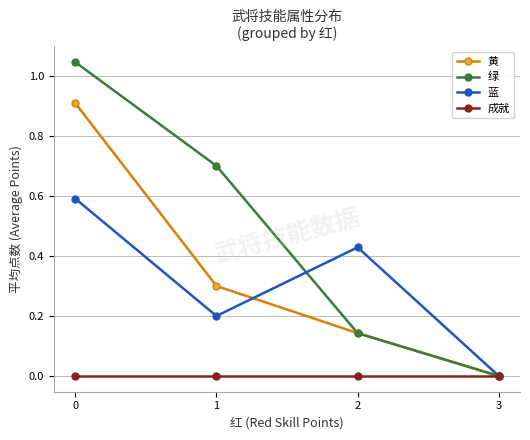

Does the chart have visible grid lines?

Yes